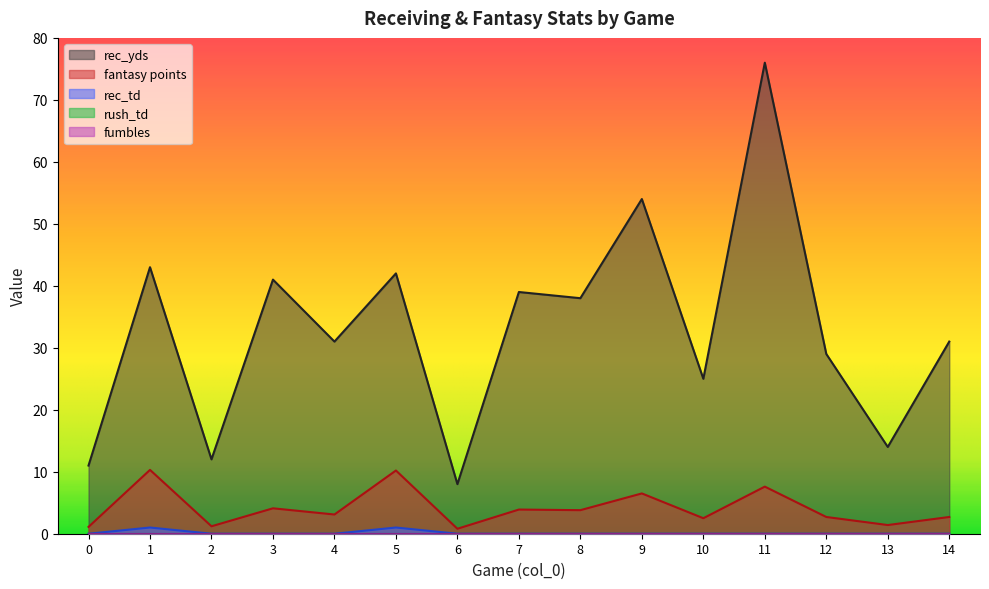

How many lines are shown in the chart?

5